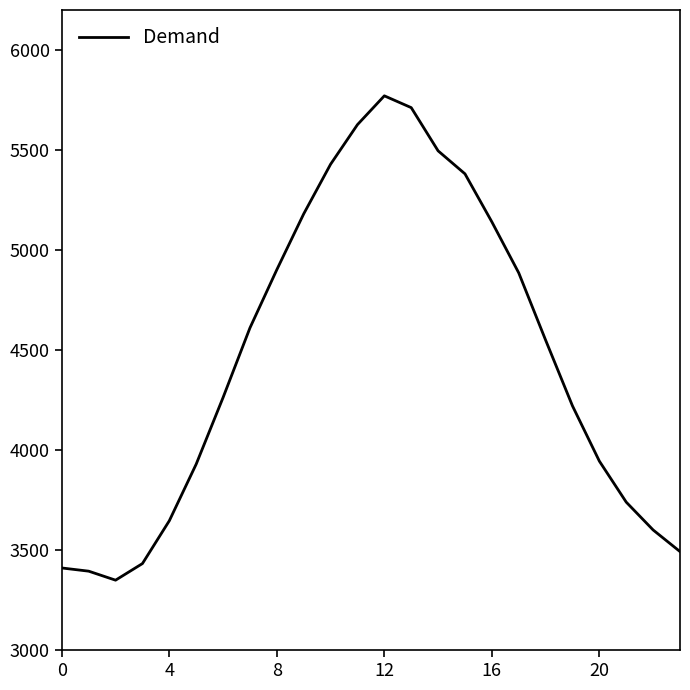

Does the chart display data point markers on the line(s)?

No